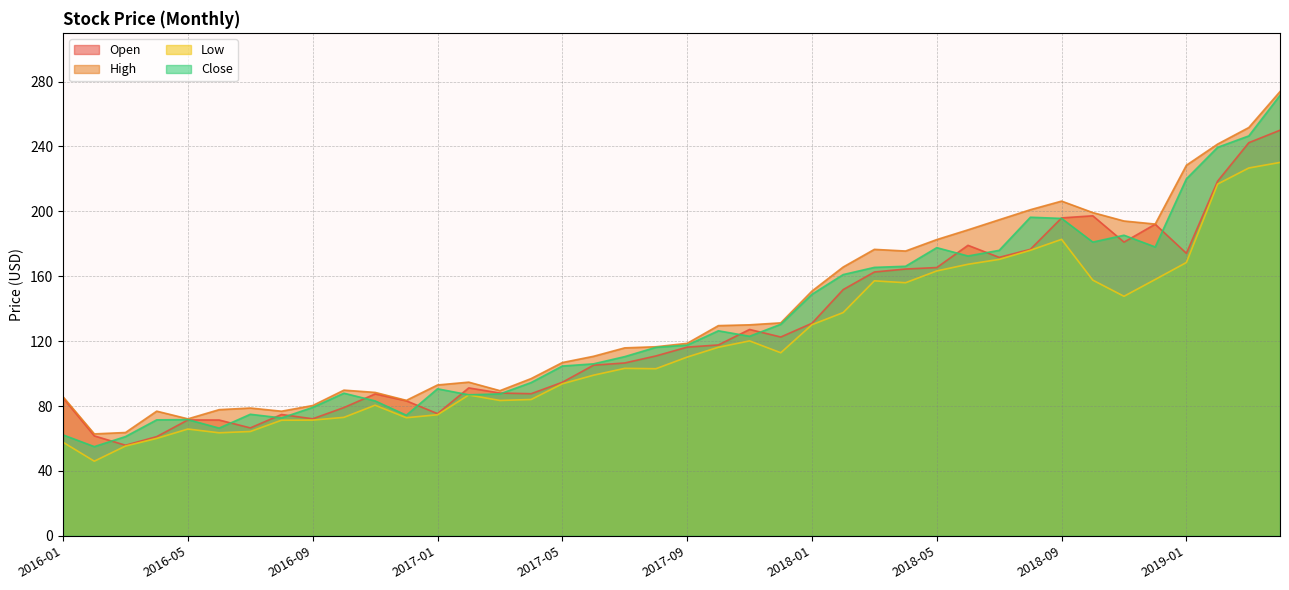

In Close, how many points are lower than both neighbors (excluding endpoints)?

9